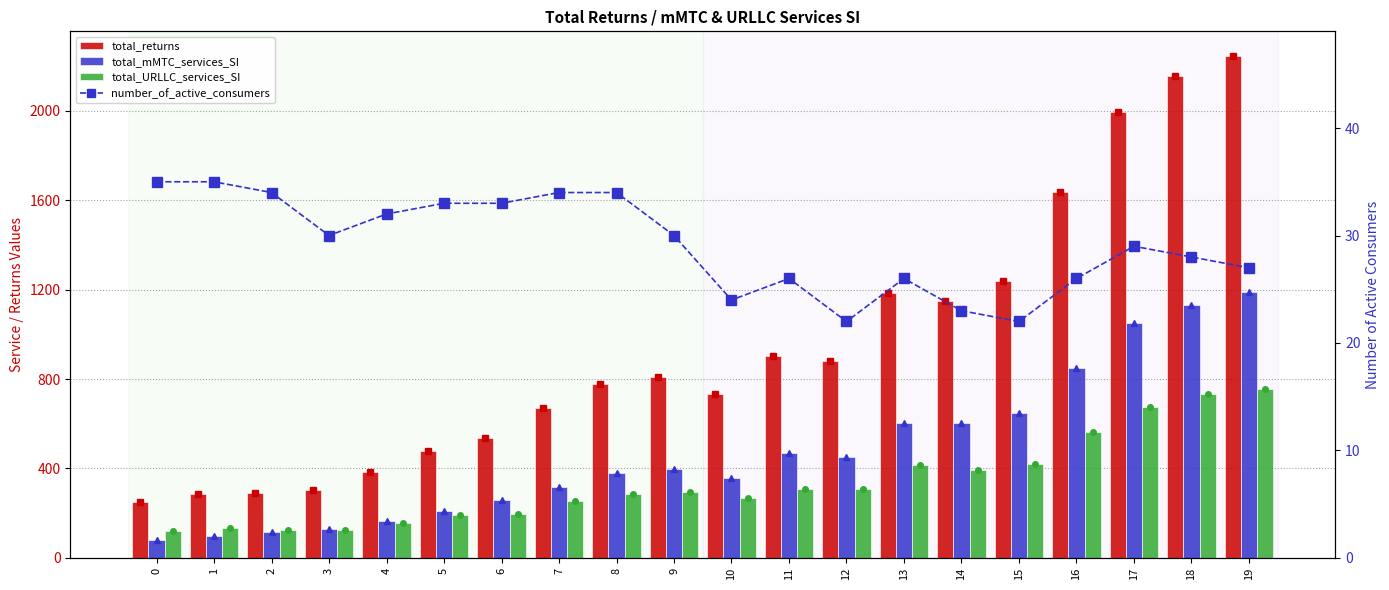

At which label is total_returns closest to 1245?

15